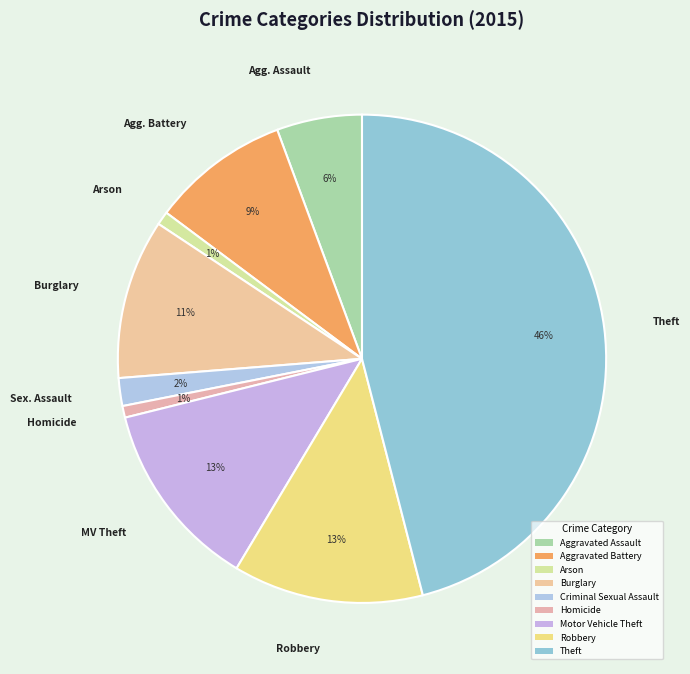

How many segments does this pie chart have?

9